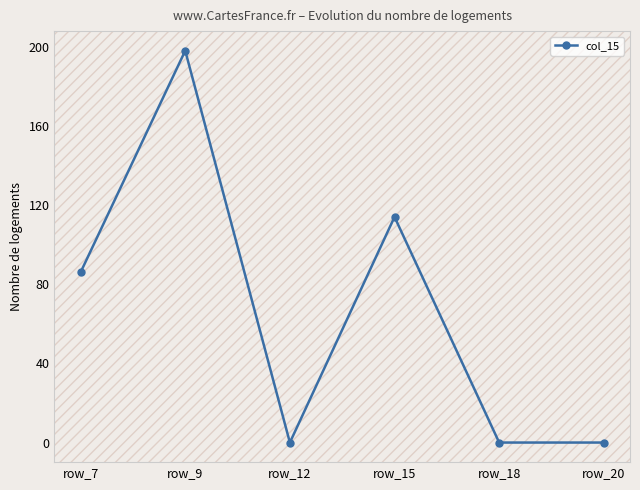

What is the change in value from row_15 to row_20?

-114